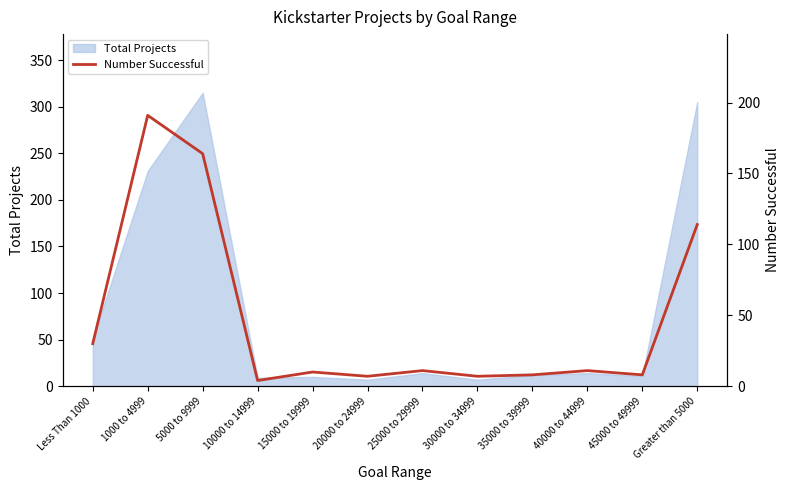

Is it true that the value at 5000 to 9999 is 91?

False